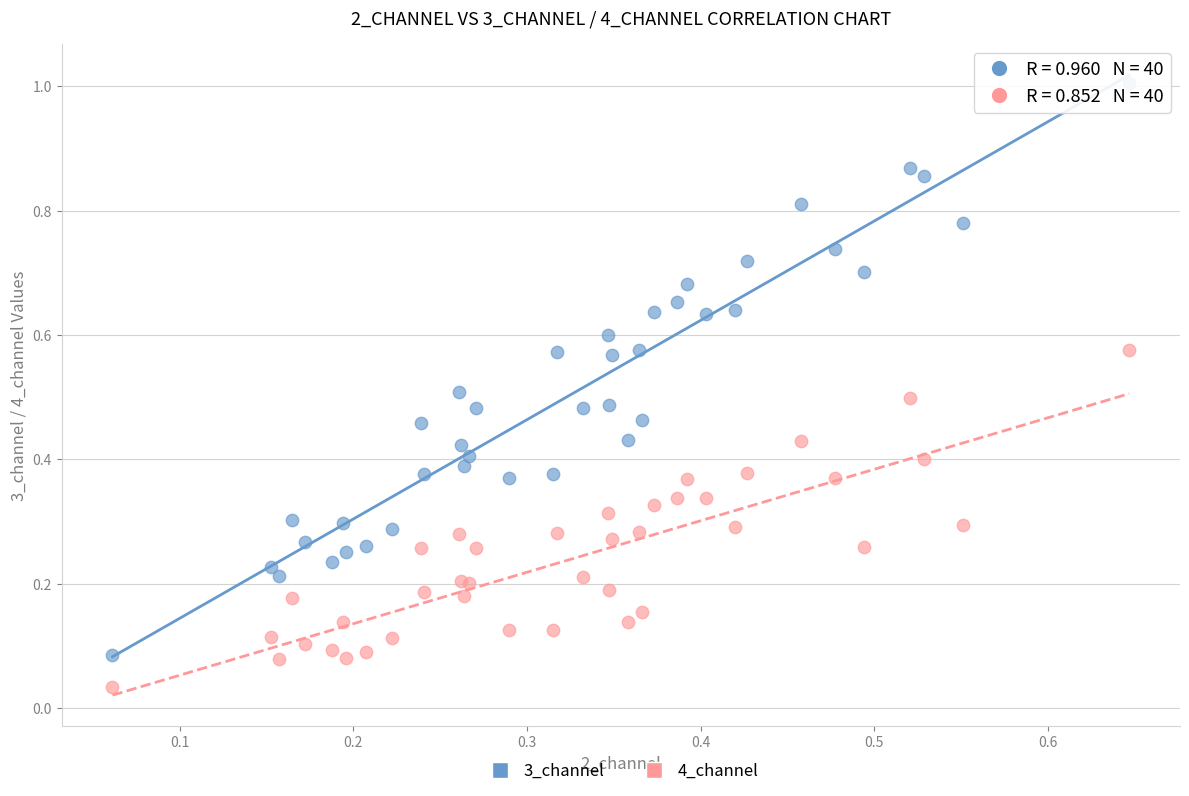

Which series has the widest spread of Y values?

3_channel